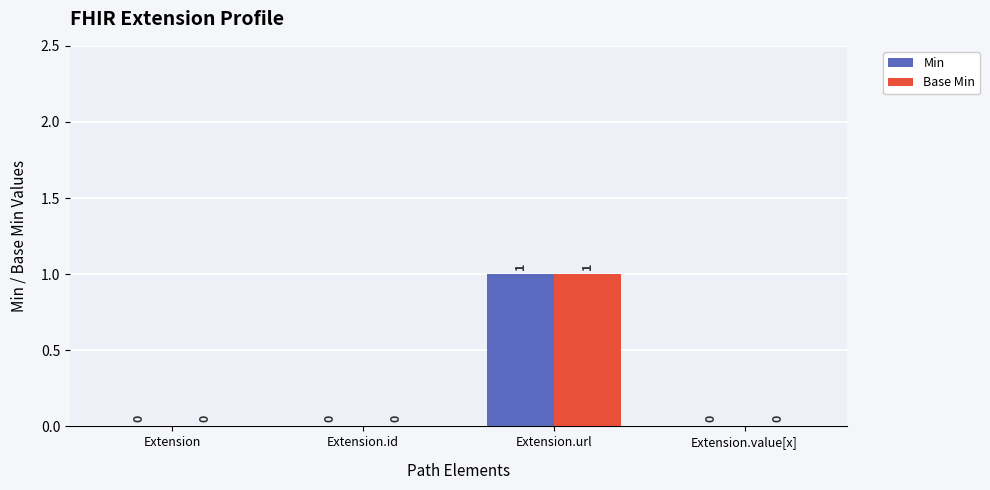

How many Min values are between 0 and 1?

4